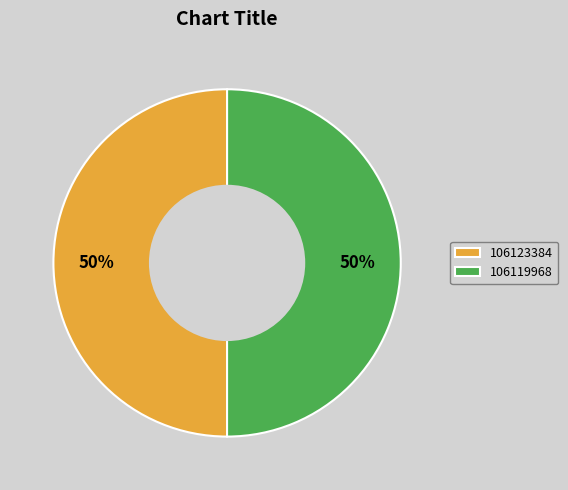

True or false: 106119968 accounts for 44% of the total.

False